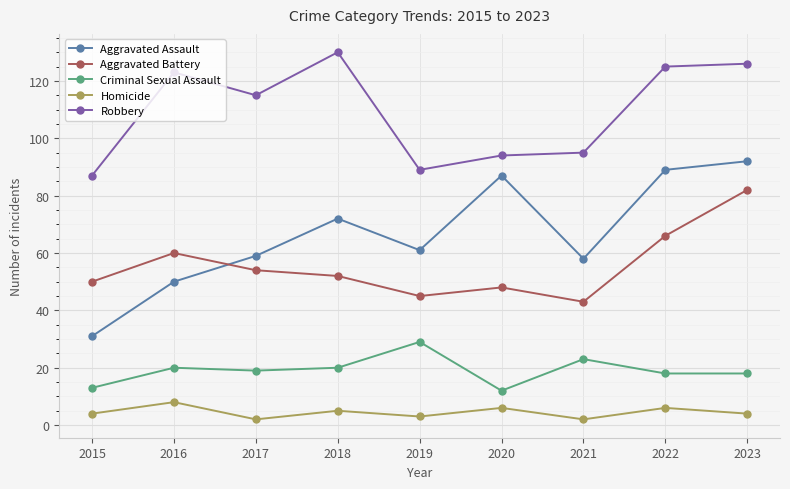

What are all the series names shown in the legend?

Aggravated Assault, Aggravated Battery, Criminal Sexual Assault, Homicide, Robbery